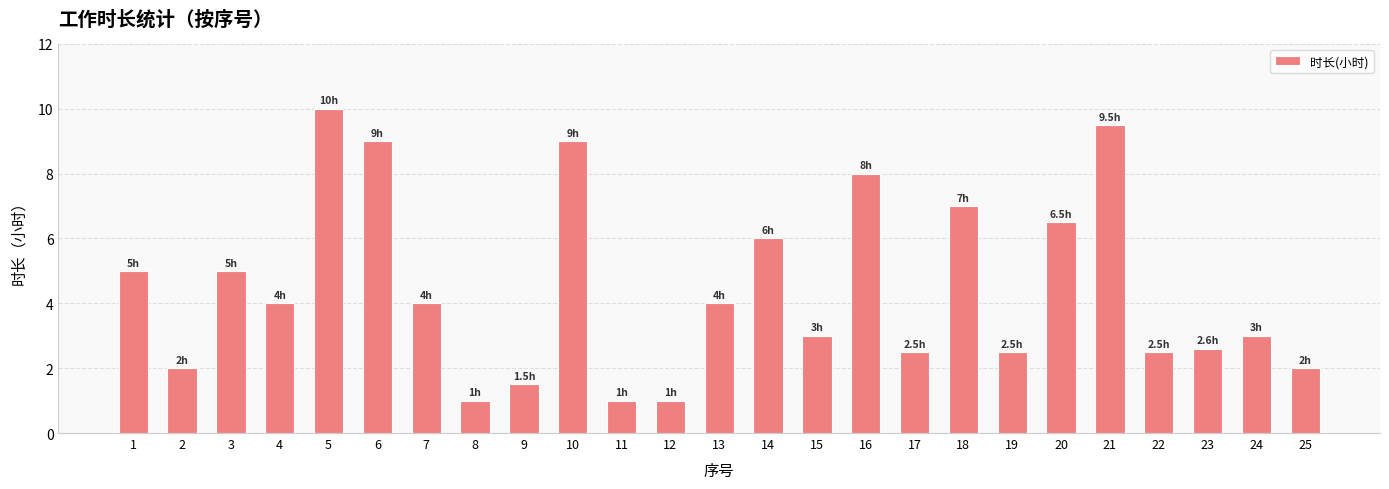

Reading left to right, extract all data points from this chart.

5.0	2.0	5.0	4.0	10.0	9.0	4.0	1.0	1.5	9.0	1.0	1.0	4.0	6.0	3.0	8.0	2.5	7.0	2.5	6.5	9.5	2.5	2.6	3.0	2.0